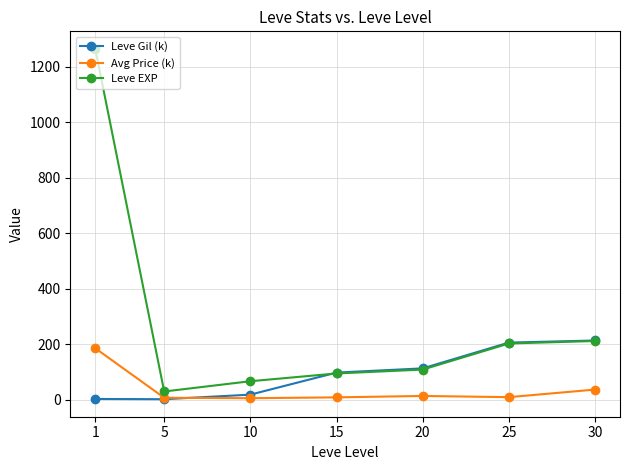

Is this an area chart (filled region under the line)?

No